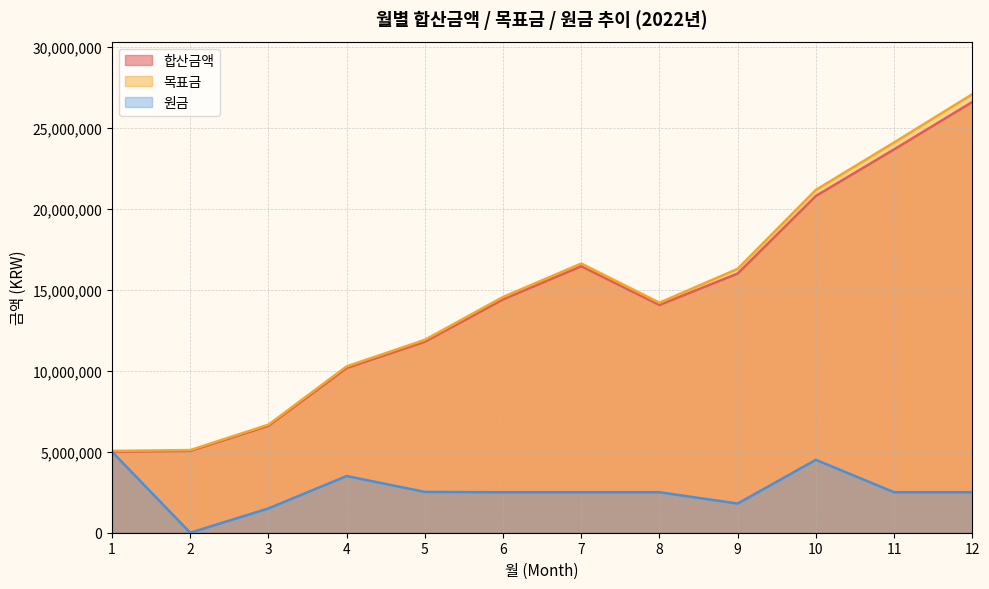

Reading left to right, transcribe all the data shown in this chart.

합산금액: 1=5000000	2=5050000	3=6600500	4=10166505	5=11788170	6=14406051	7=16450112	8=14058069	9=15998650	10=20786625	11=23660785	12=26586679
목표금: 1=5050000	2=5100500	3=6666505	4=10268170	5=11906051	6=14550112	7=16614613	8=14198650	9=16286625	10=21160785	11=24086679	12=27065239
원금: 1=5000000	2=0	3=1500000	4=3500000	5=2520000	6=2500000	7=2500000	8=2500000	9=1800000	10=4500000	11=2500000	12=2500000